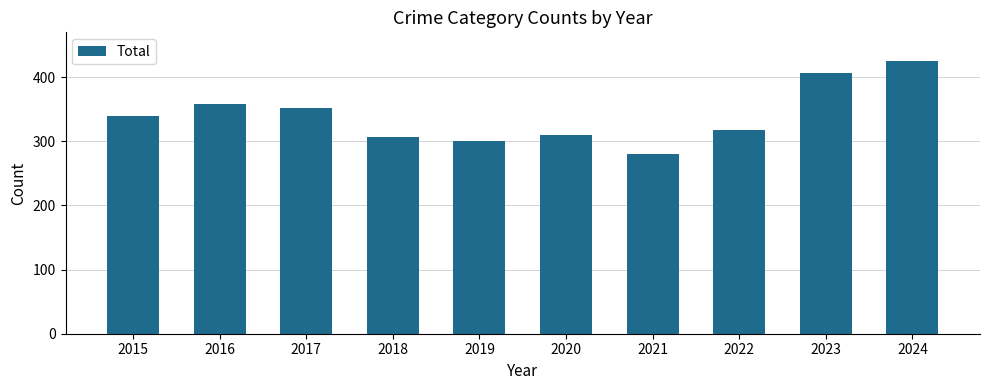

Reading left to right, what are all the values shown in this chart?

339	358	352	306	301	310	280	318	407	425